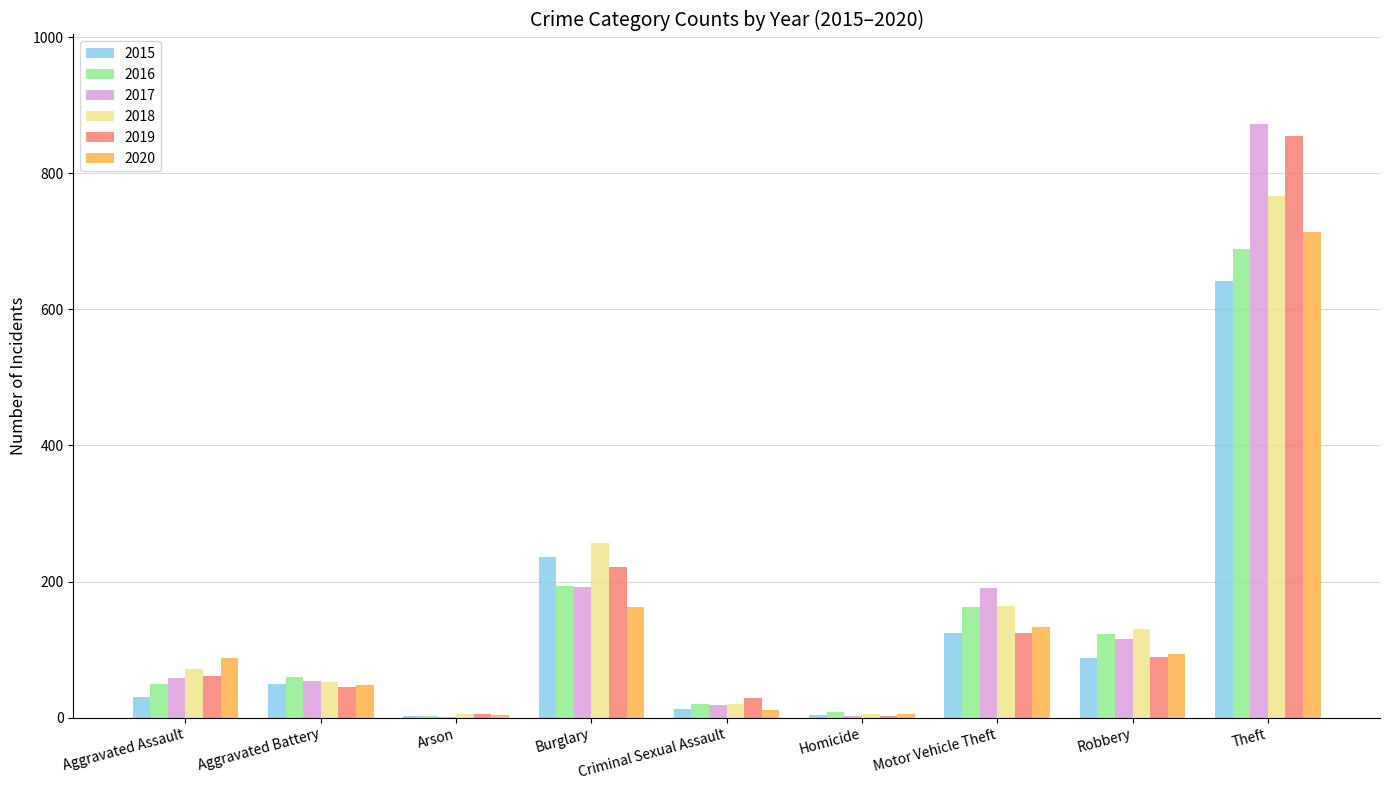

What is the highest value of the 2019 series?

855